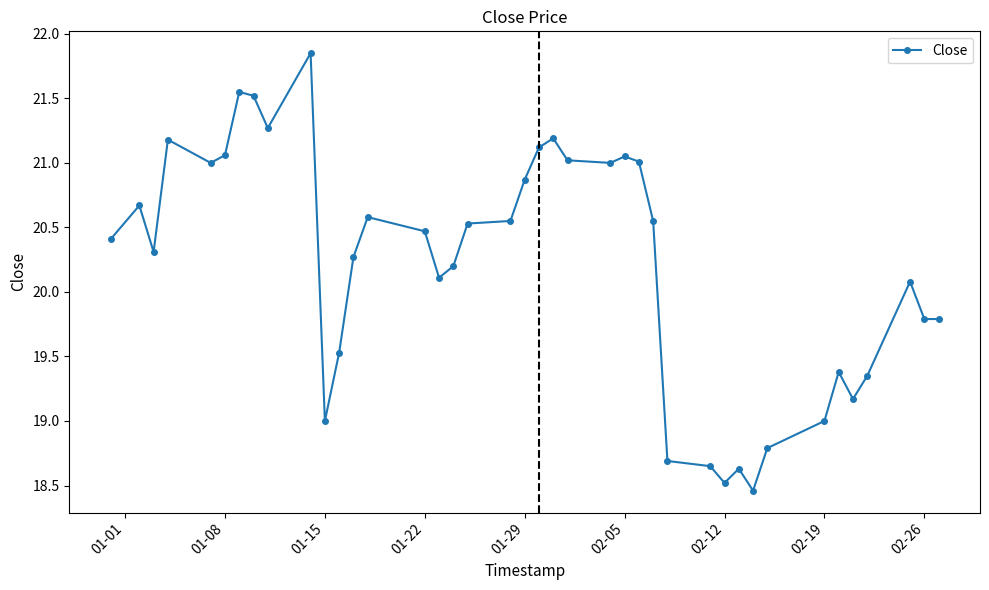

What is the value of the 9th point from the left?

21.3